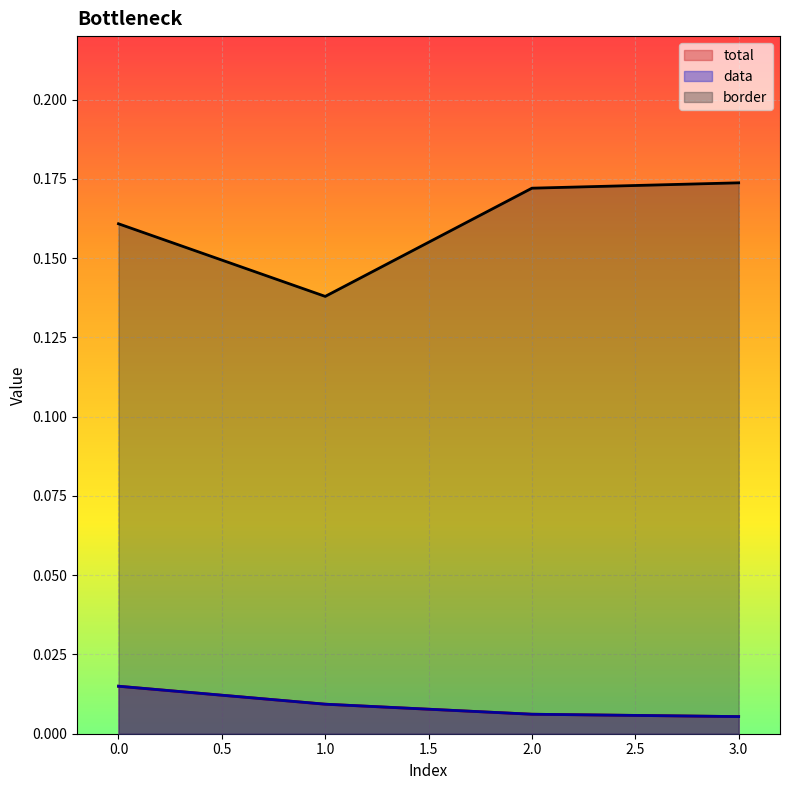

Reading right to left, what are all the values shown in this chart?

total: 3=0.0	2=0.0	1=0.0	0=0.0
data: 3=0.0	2=0.0	1=0.0	0=0.0
border: 3=0.2	2=0.2	1=0.1	0=0.2